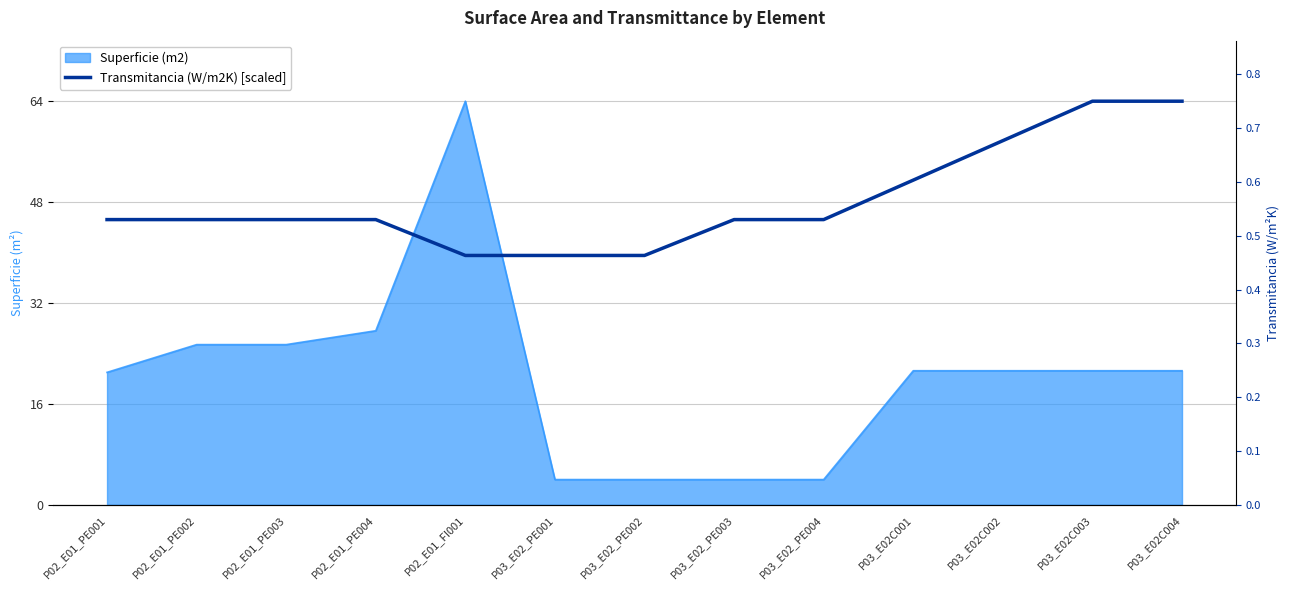

The value at P03_E02_PE003 is 28.8. True or false?

False